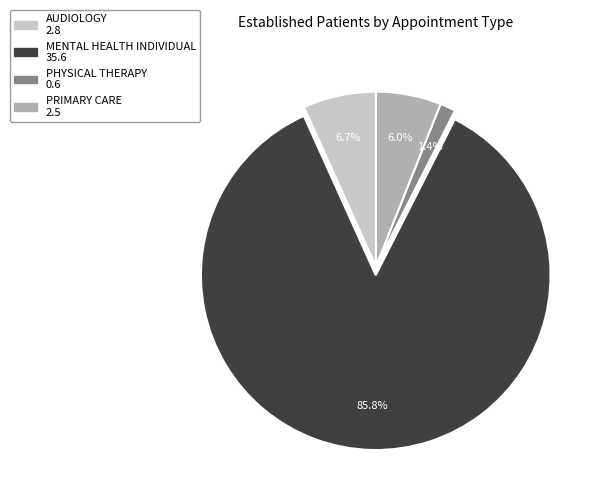

Is there any slice that represents more than half of the pie?

Yes